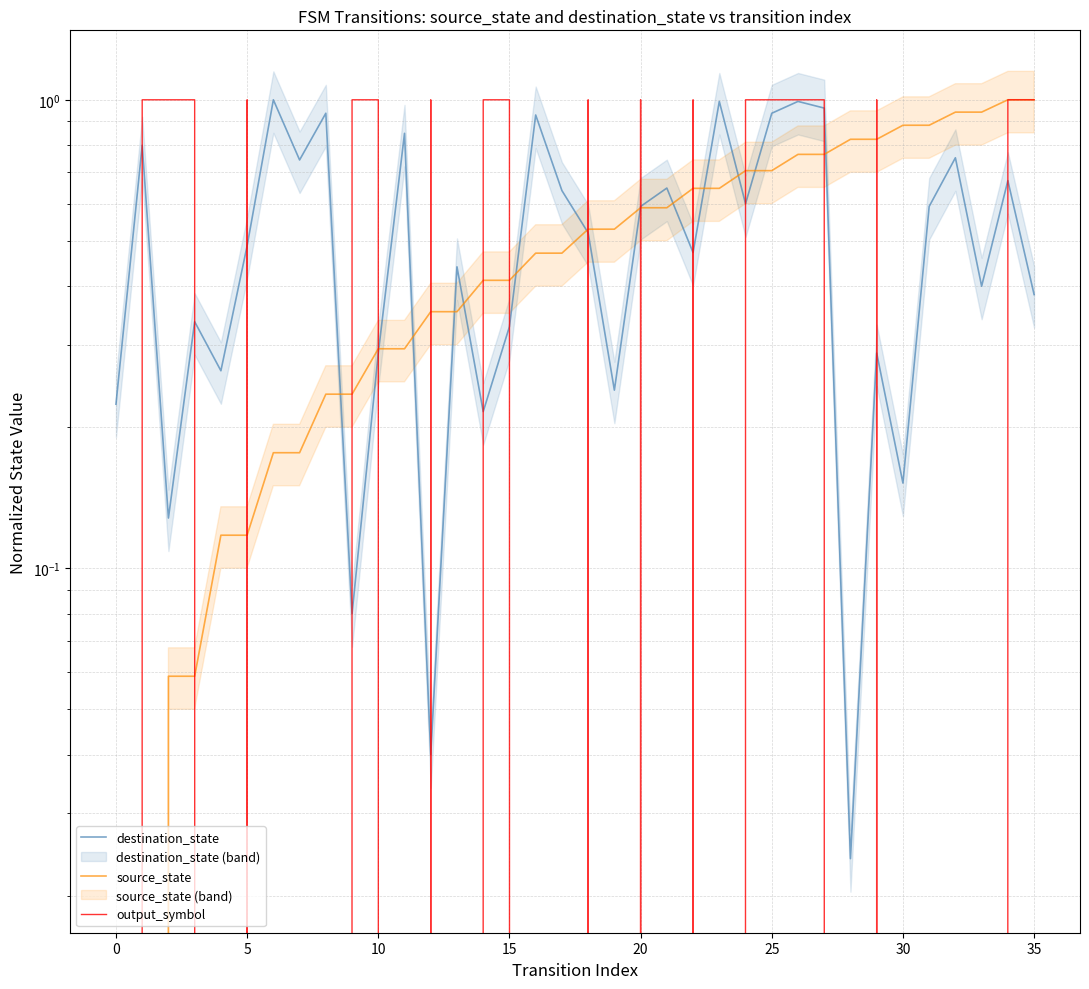

How many lines are shown in the chart?

3